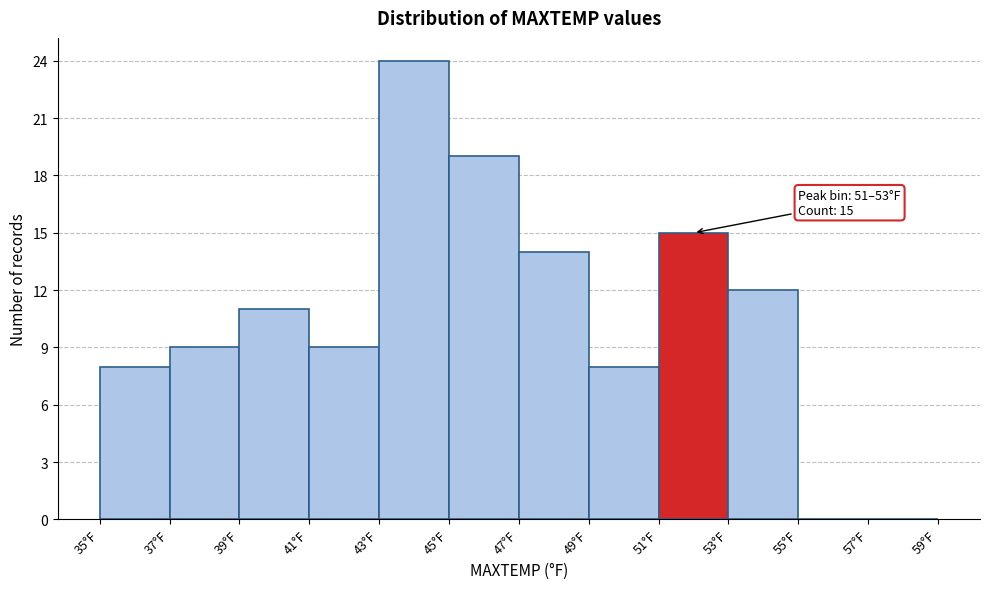

Which range on the x-axis has the tallest bar?

43 to 45